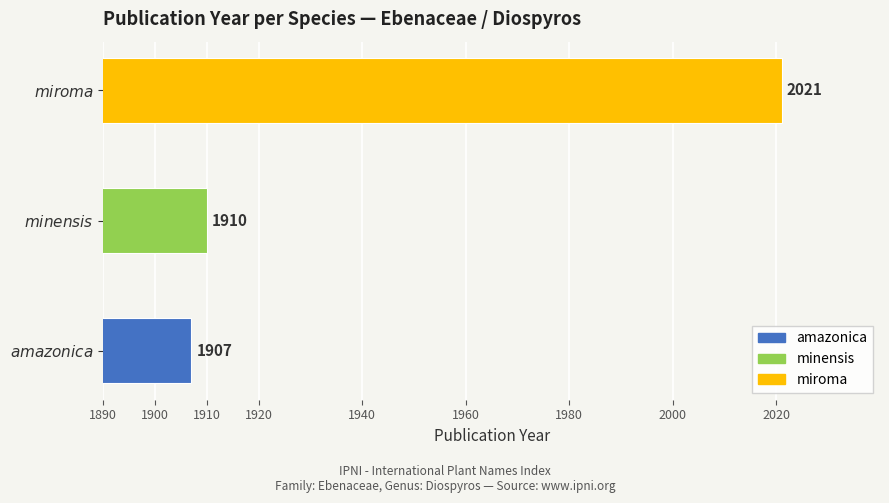

How many distinct data groups are displayed?

1